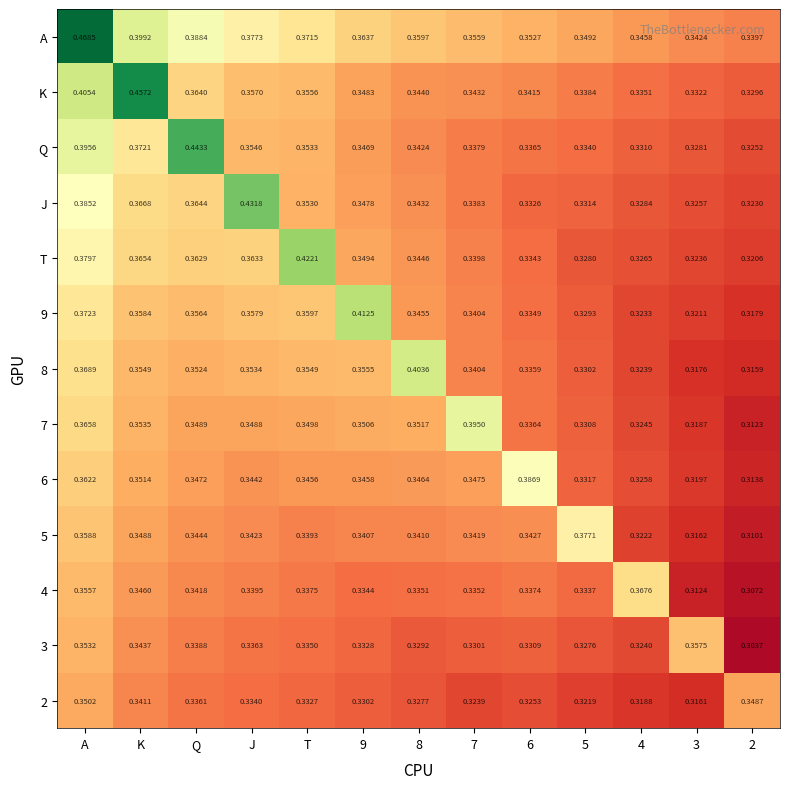

Which series has the widest spread of values?

A